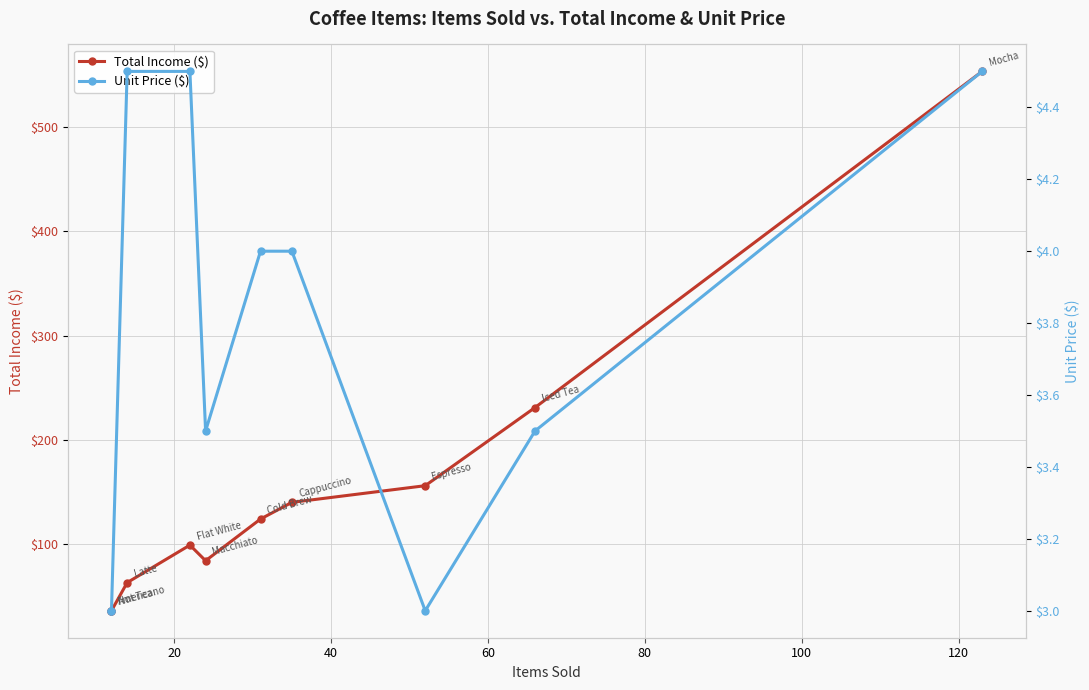

True or false: Total Income ($) and Unit Price ($) intersect in this chart.

False